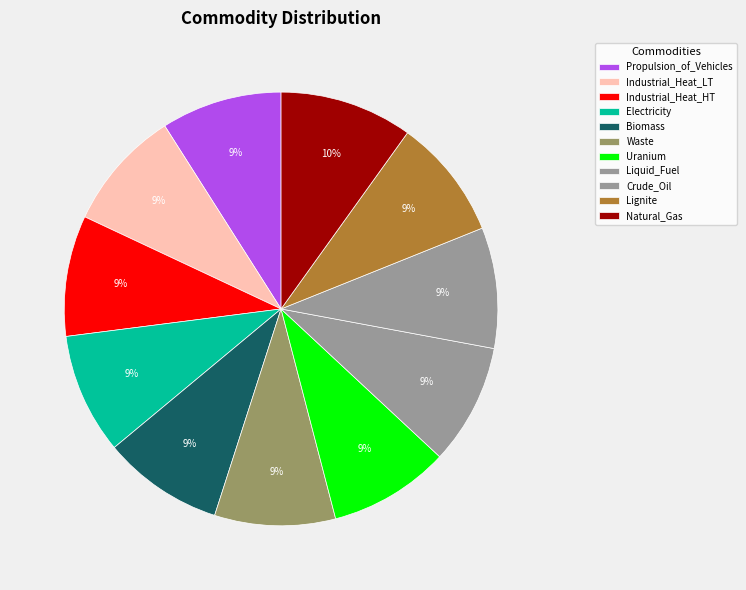

What percentage is the Biomass slice, to the nearest percent?

9%